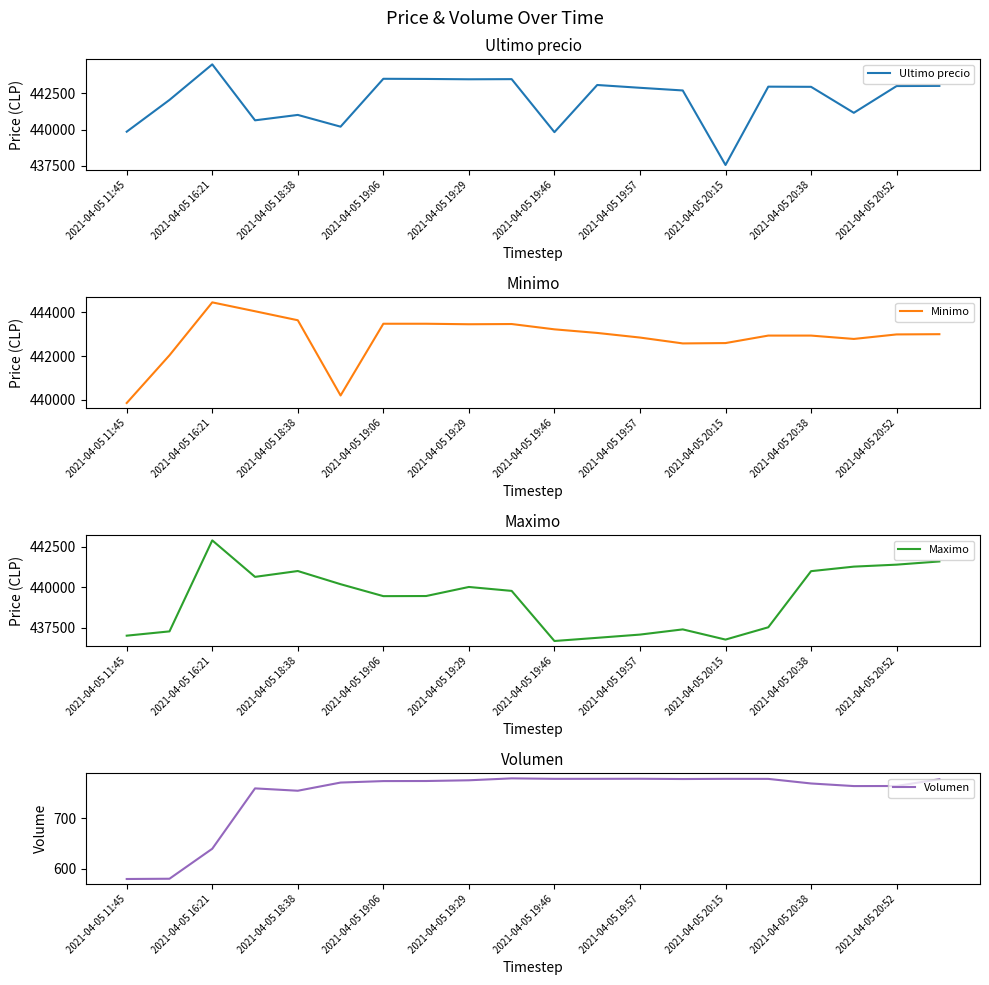

Which series has the widest spread of values?

Ultimo precio